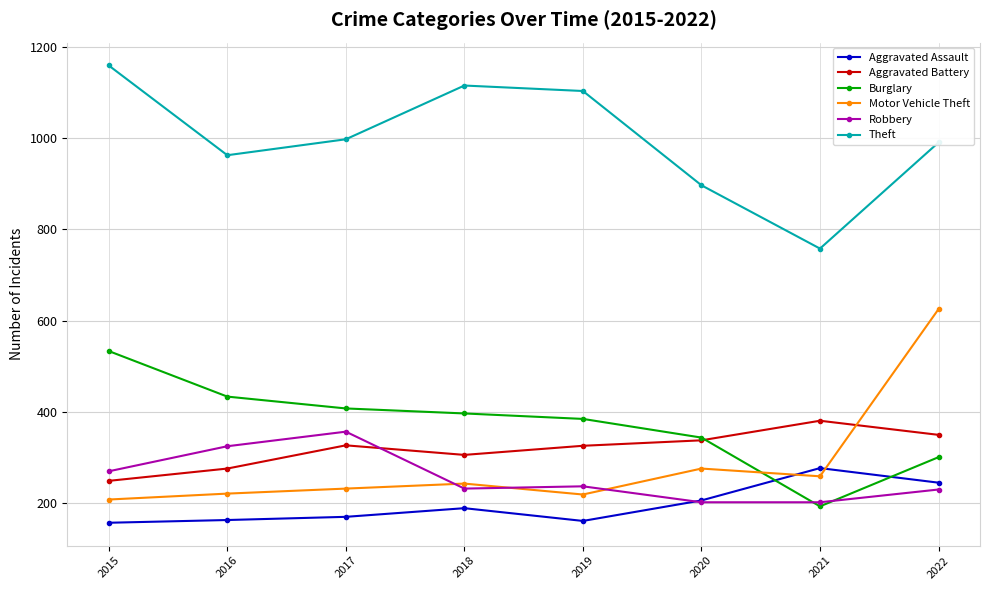

What is the value of the Aggravated Assault point at the 8th from the left?

244